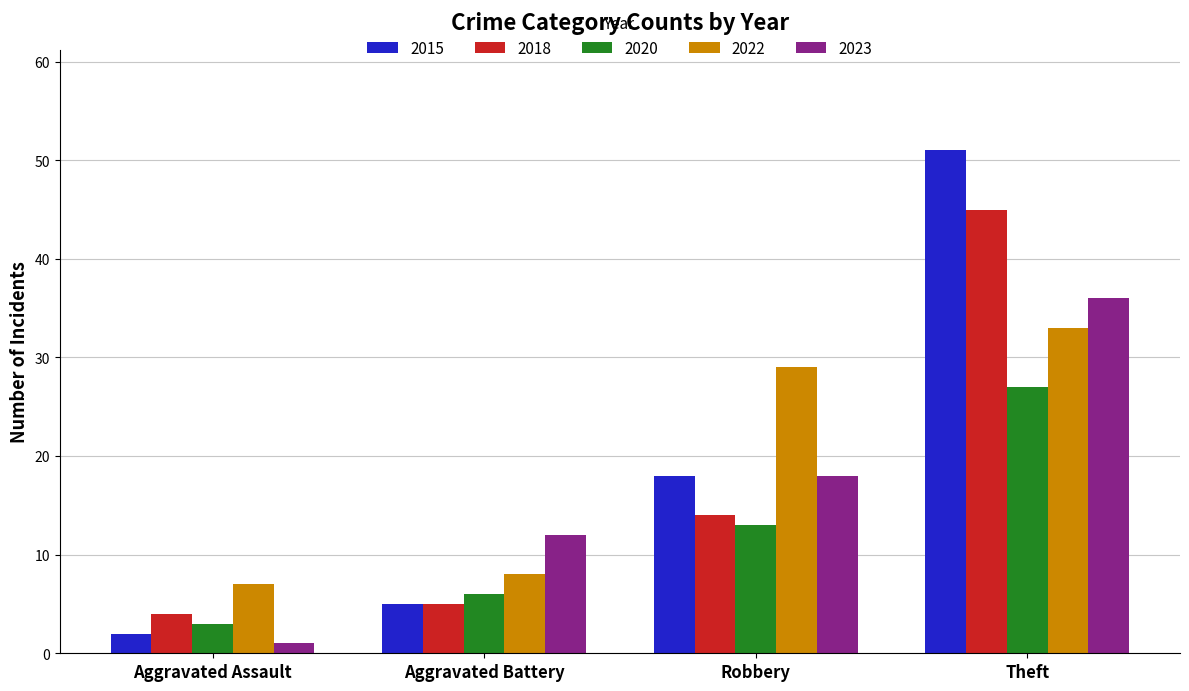

What is the difference between the 2020 values at Aggravated Assault and Robbery?

10